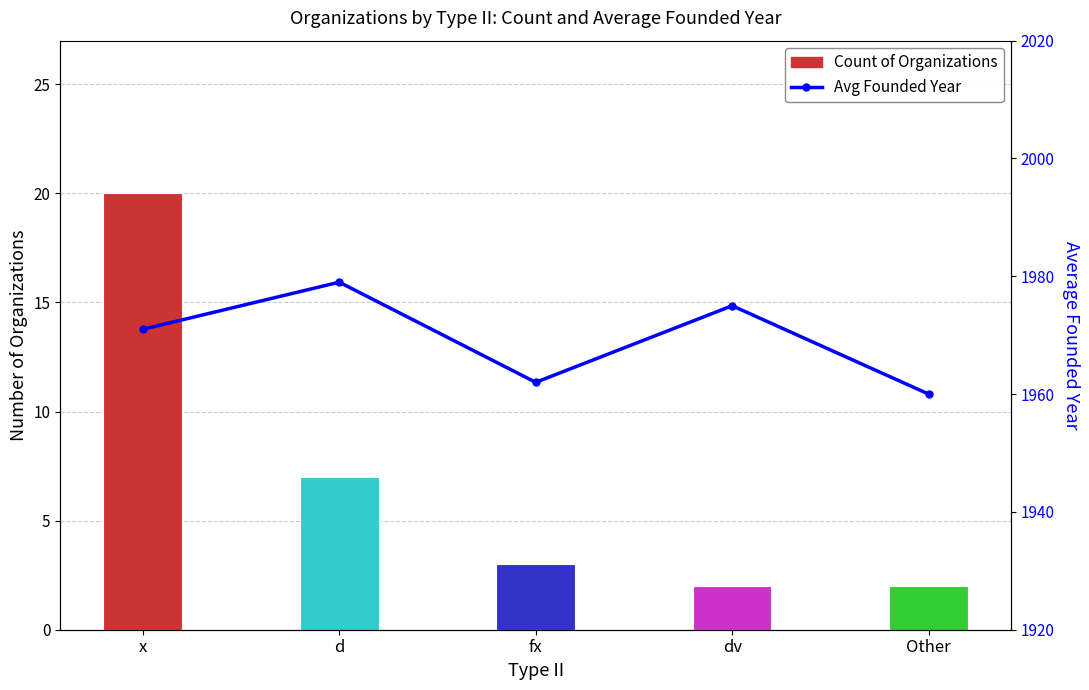

What is the value of the Count of Organizations bar at the 5th from the left?

2